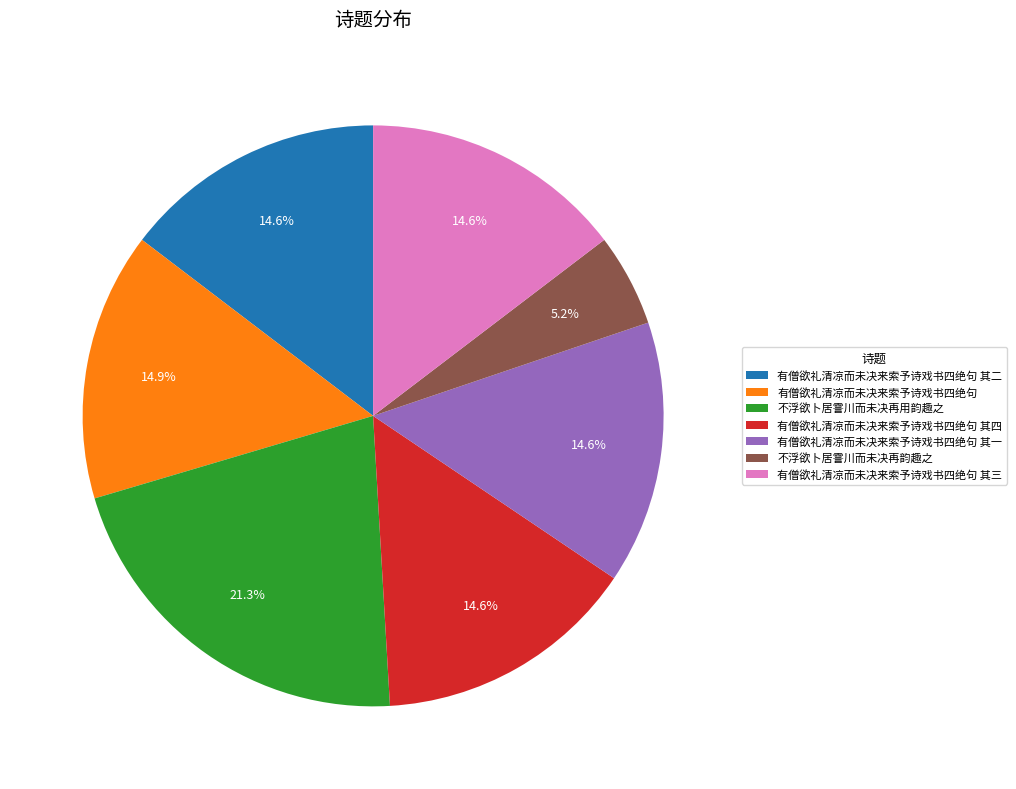

Is 不浮欲卜居霅川而未决再用韵趣之 the majority of the pie?

No